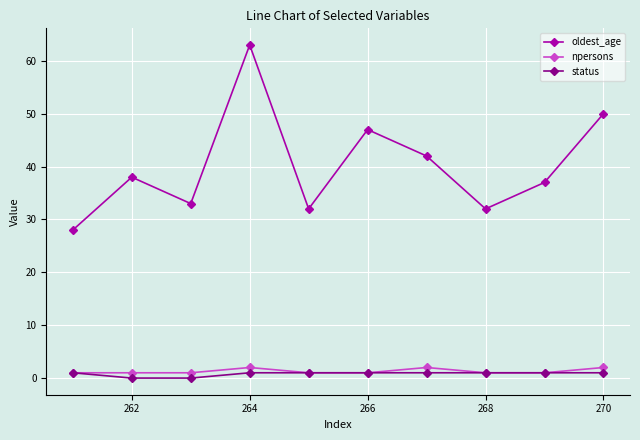

Which series has the largest total across all categories?

oldest_age